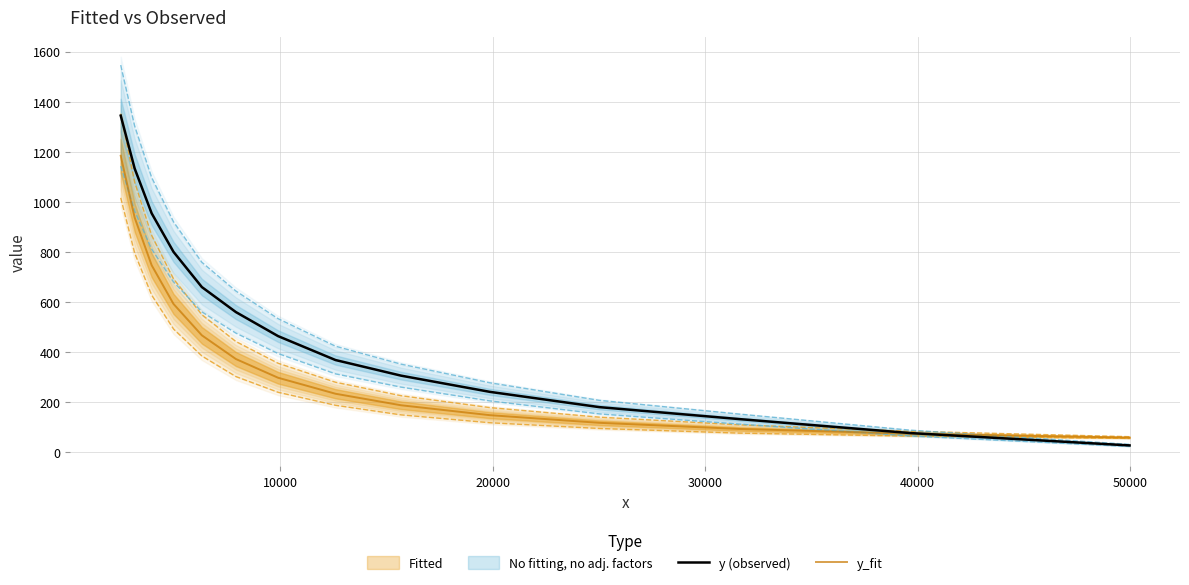

What is the highest value of the y (observed) series?

1345.1